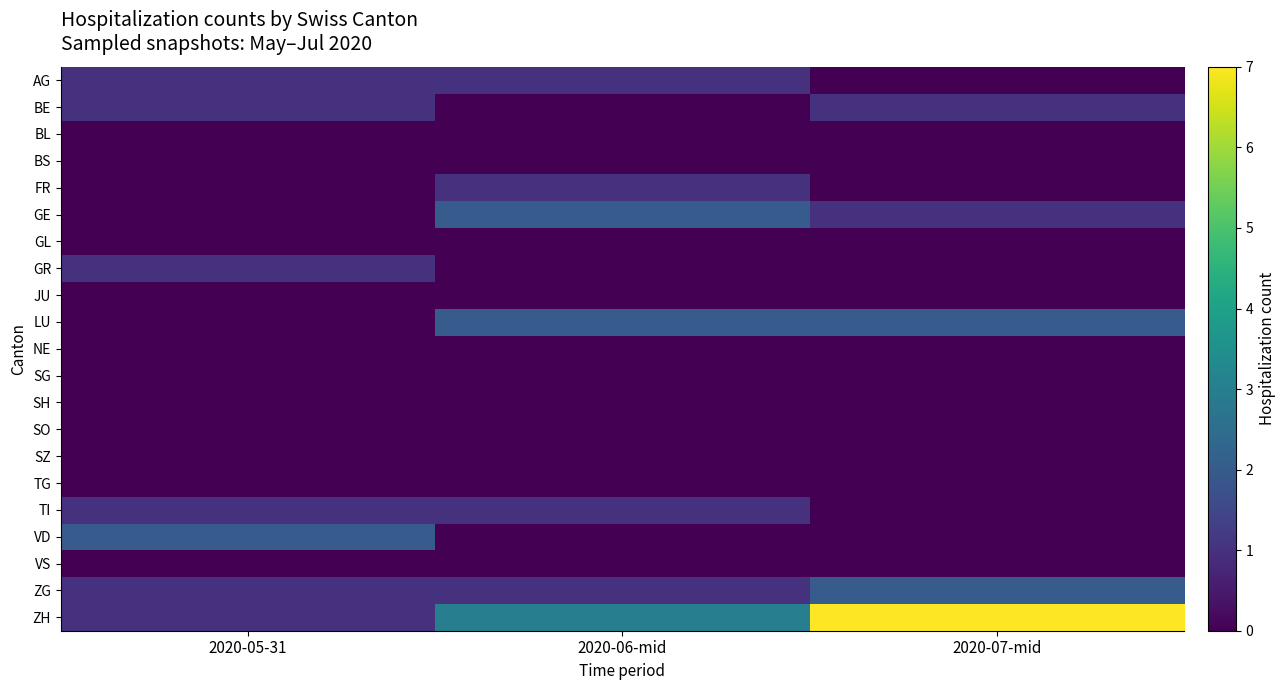

What is the spread (max minus min) of values at 2020-07-mid?

7